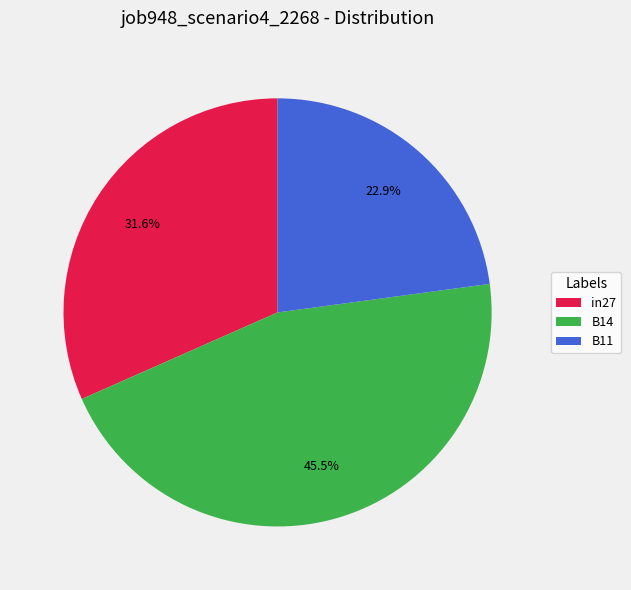

True or false: in27 accounts for 24% of the total.

False